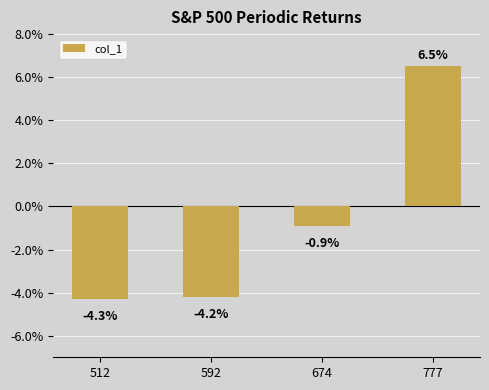

Where does the data first go above 0?

777